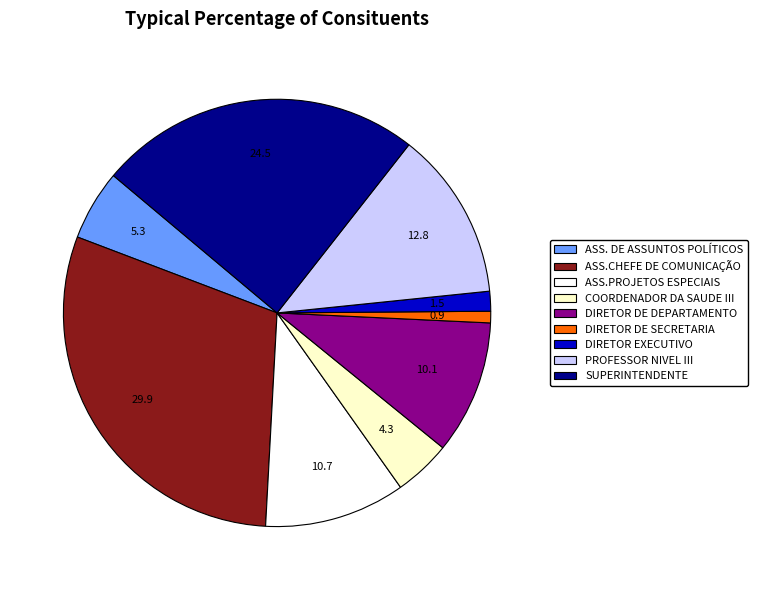

Is it true that SUPERINTENDENTE is 36% of the pie?

False